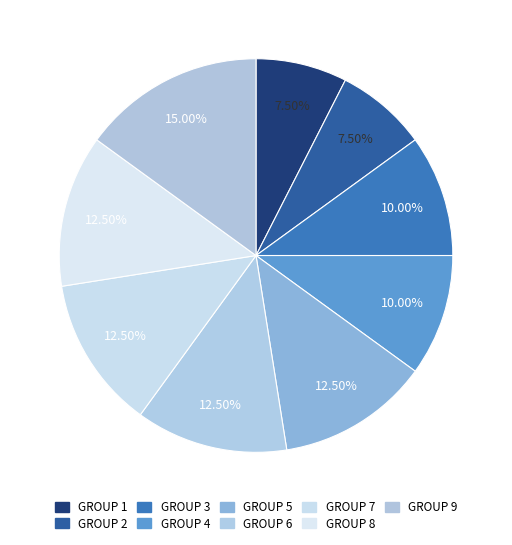

To the nearest percent, what is the difference between the largest and smallest slice percentages?

8%